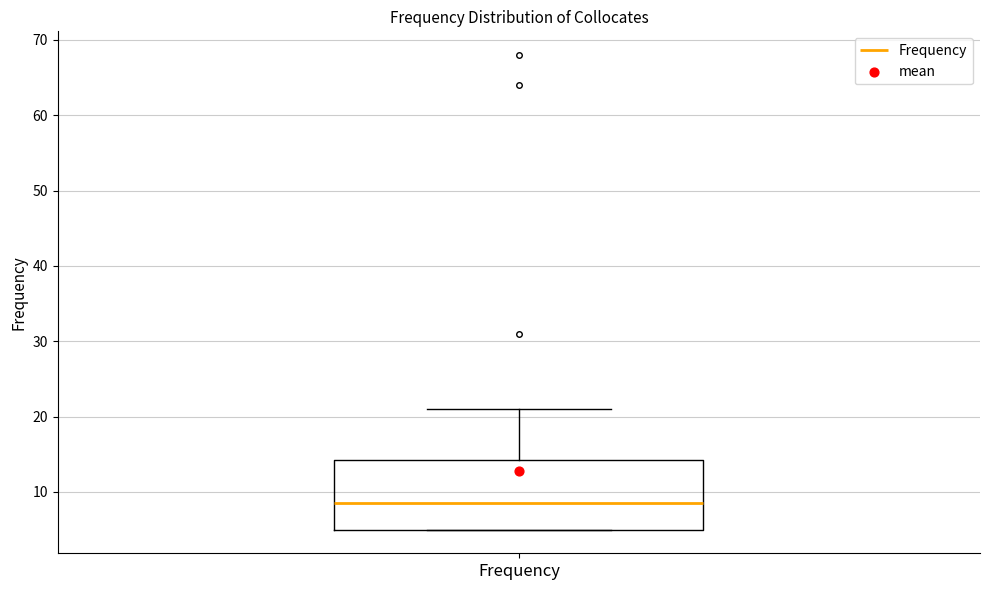

Where is the upper edge of the box for Frequency on the y-axis? The values are not printed on the chart, so give them approximately, as read against the axis.

14